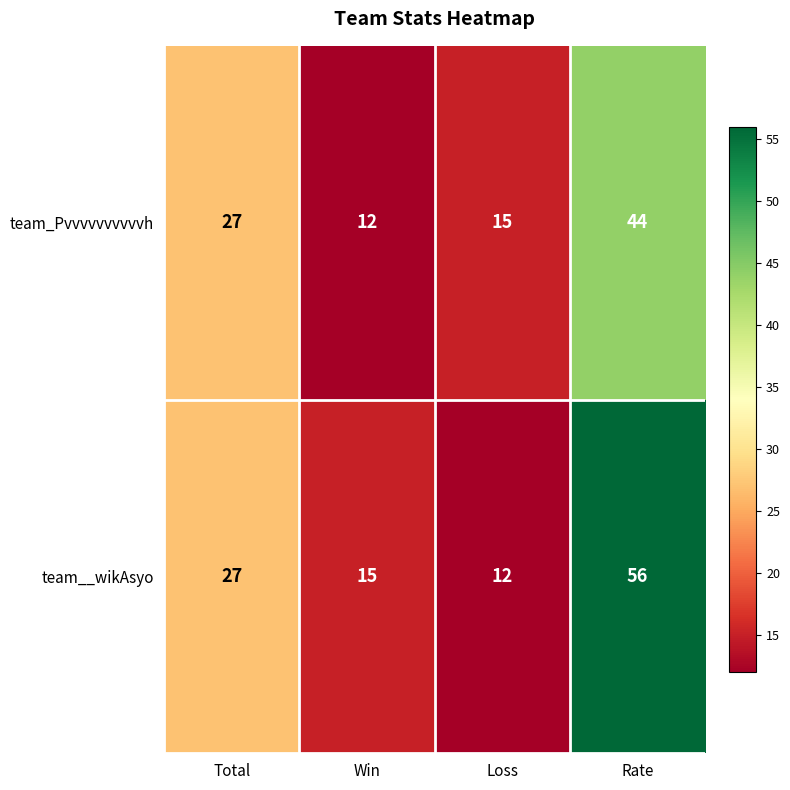

What is the difference between the team_Pvvvvvvvvvvh values at Rate and Total?

17